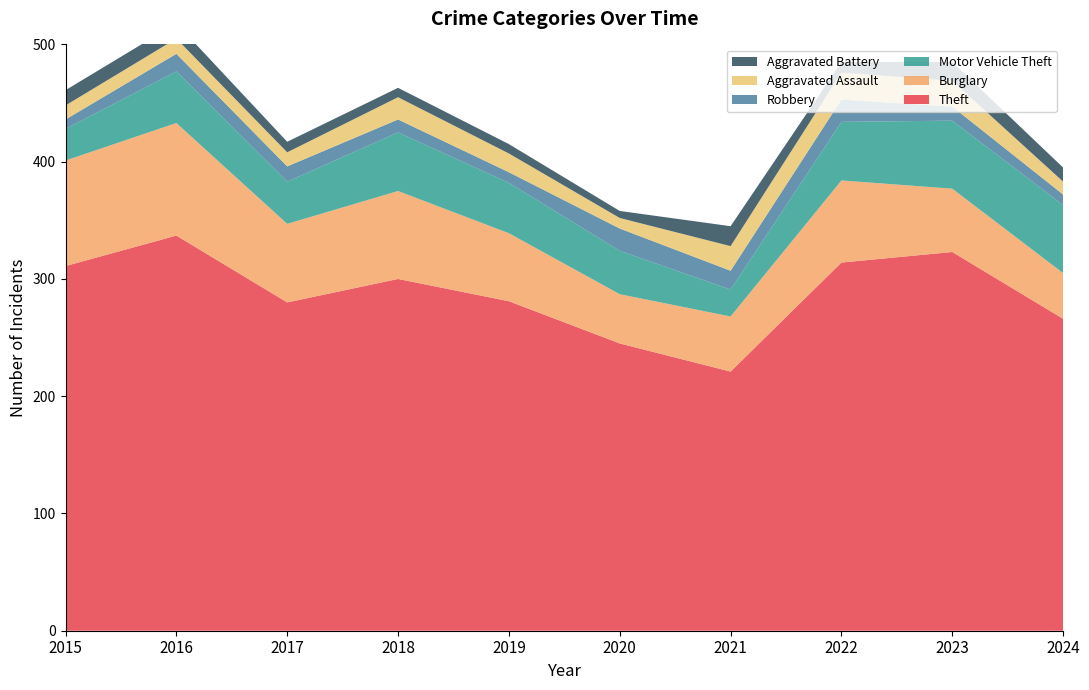

Reading left to right, transcribe all the data shown in this chart.

Theft: 311	337	280	300	281	245	221	314	323	266
Burglary: 90	96	67	75	58	42	47	70	54	39
Motor Vehicle Theft: 27	44	36	50	43	37	23	50	58	58
Robbery: 8	15	13	11	9	19	16	19	12	9
Aggravated Assault: 12	13	12	19	16	9	21	23	22	11
Aggravated Battery: 13	13	9	8	8	6	17	9	16	12